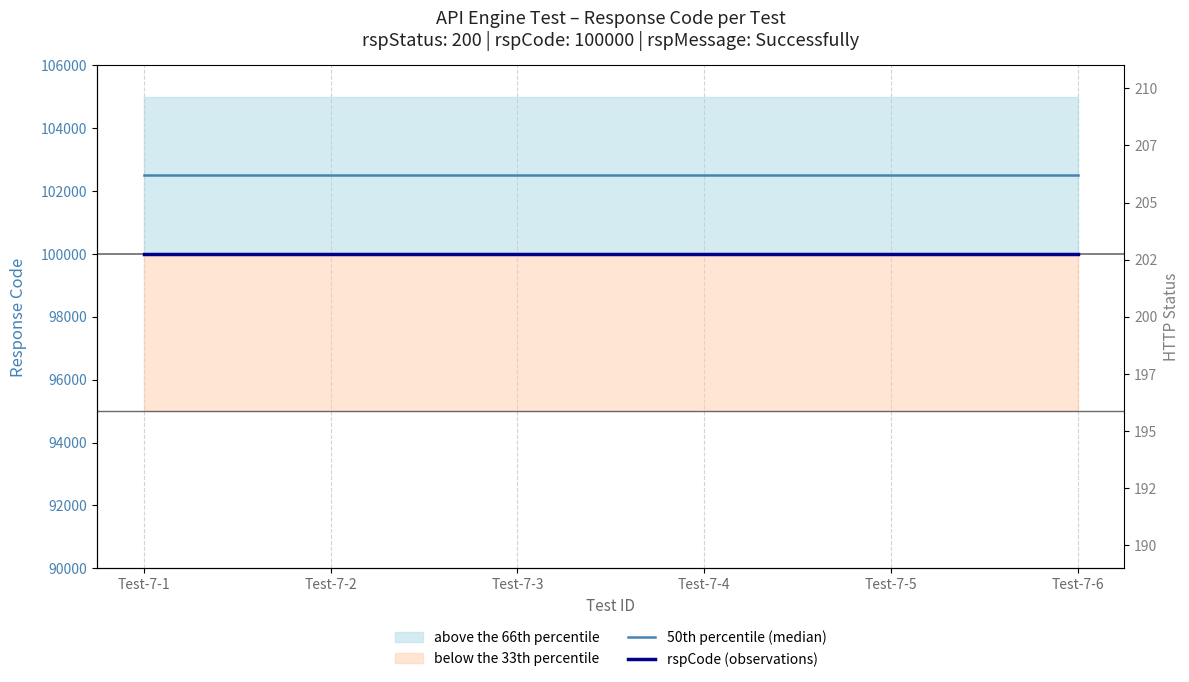

List the series in order of their overall mean, lowest first.

rspCode (observations), 50th percentile (median)